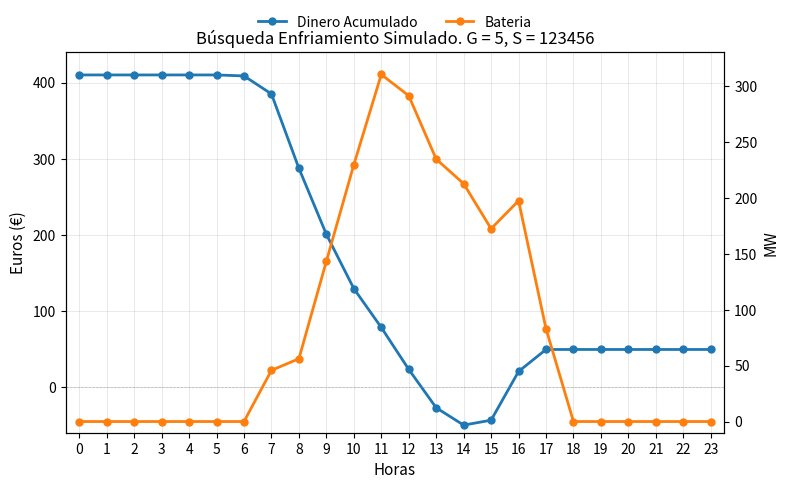

What is the sum of all Bateria values?

1974.7